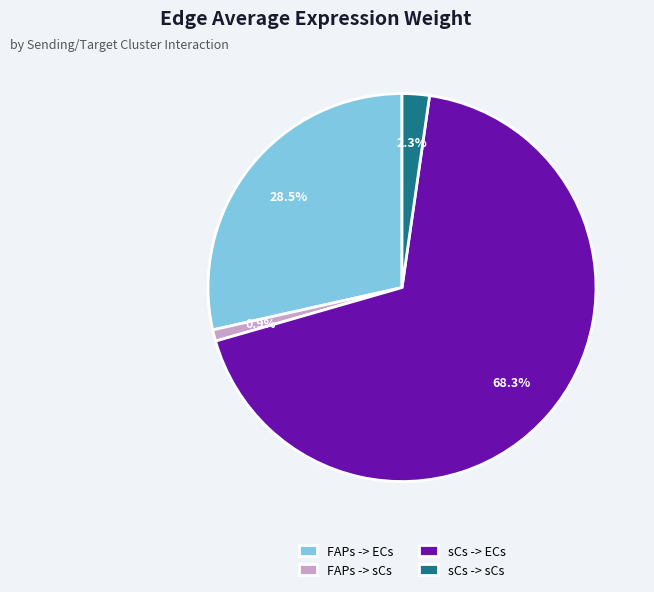

Which category has the smallest portion of the pie?

FAPs -> sCs